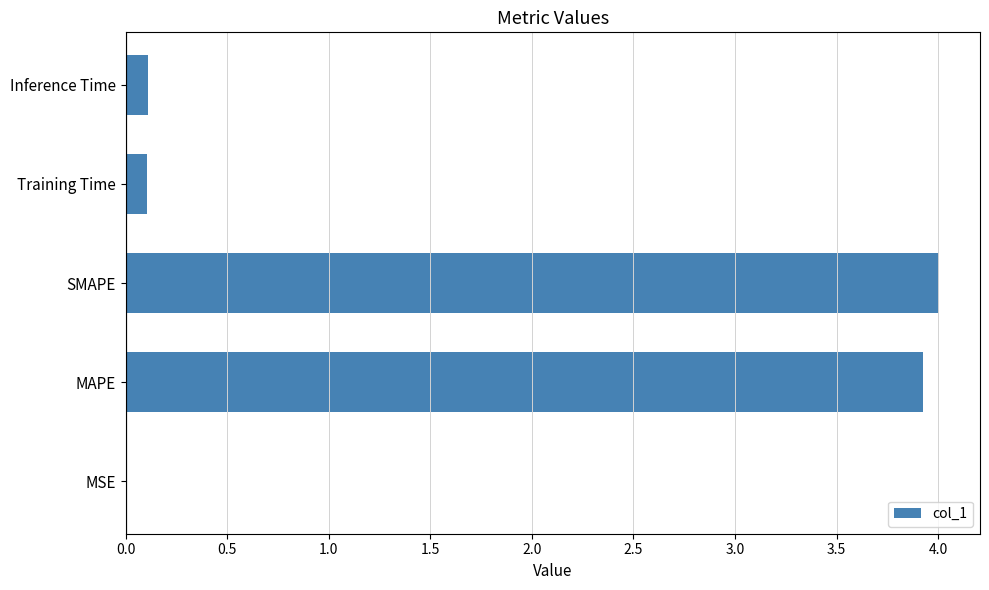

Is it true that the value at MSE is 0.0?

True